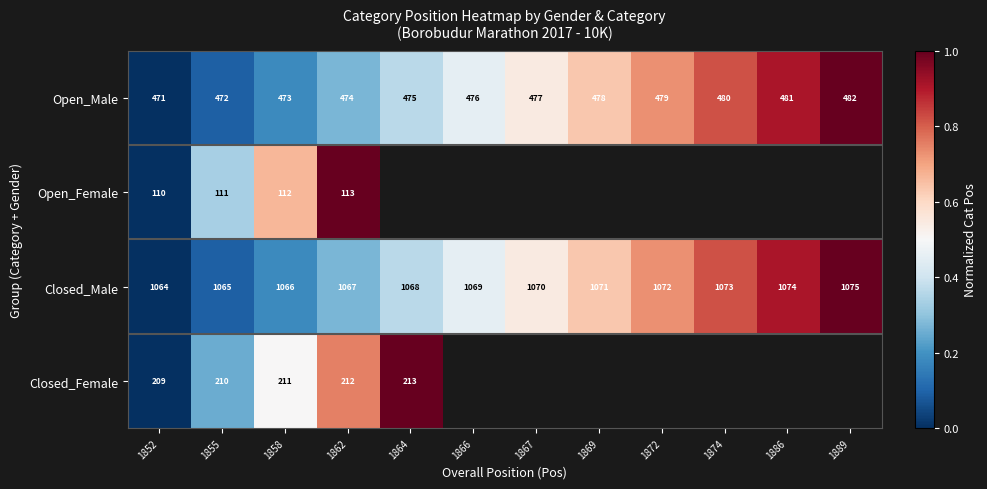

What is the difference between the Closed_Male values at 1862 and 1874?

6